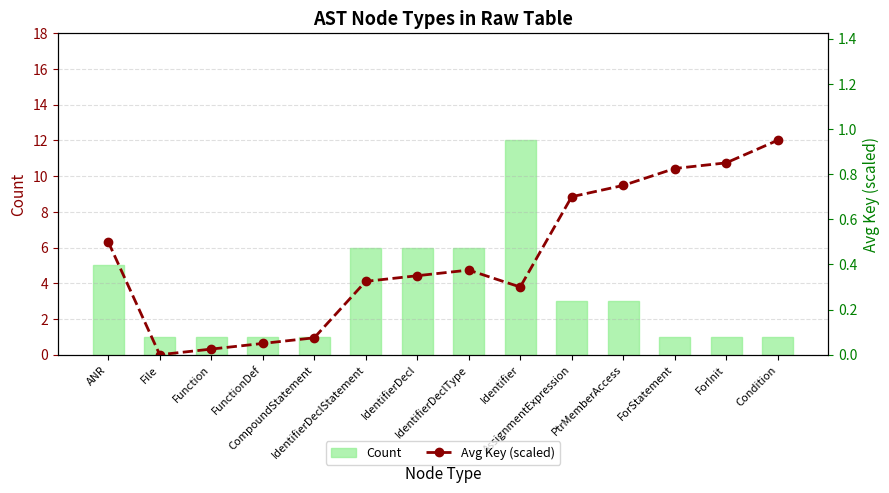

Which series has the largest total across all categories?

Count